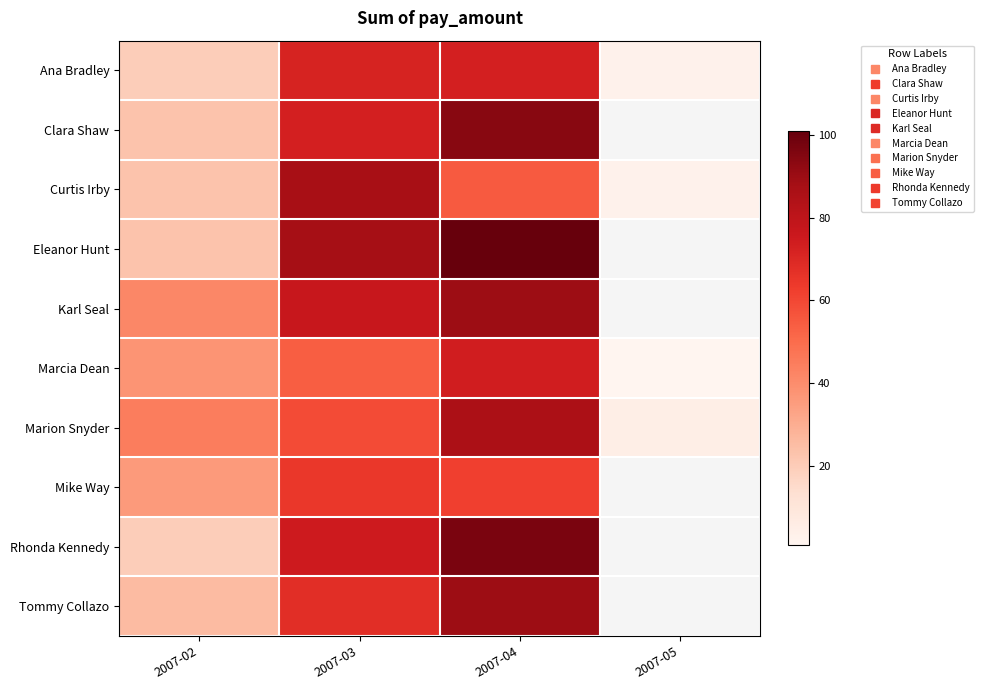

How many values in Eleanor Hunt are above zero?

3